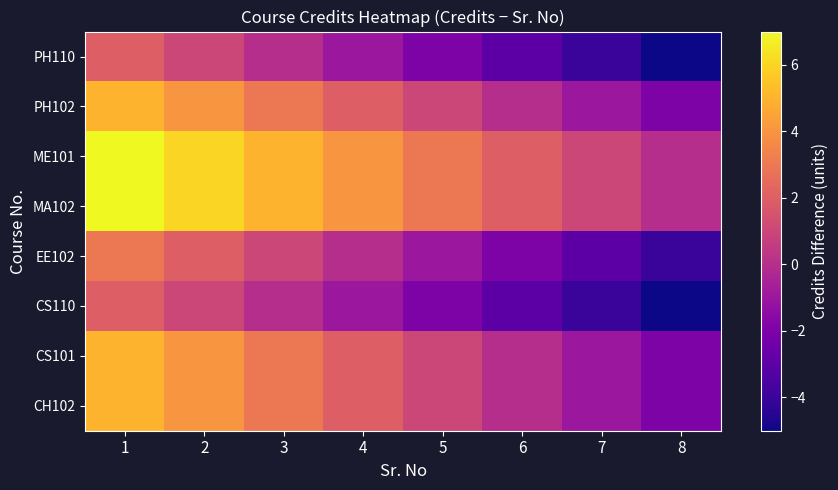

At which category is the sum across all series the highest?

1